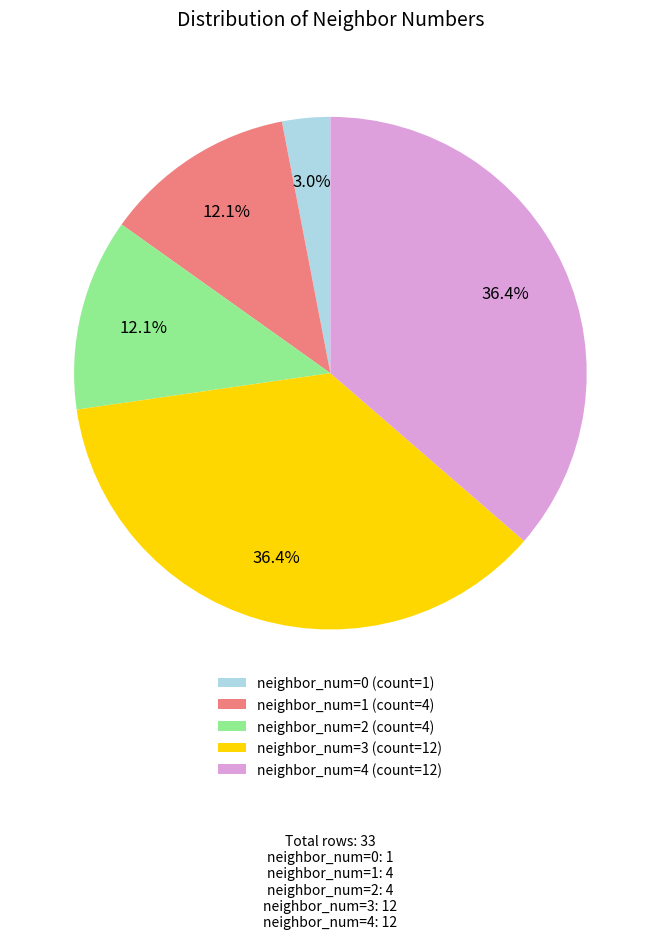

Do neighbor_num=2 (count=4) and neighbor_num=1 (count=4) together represent more than half of the pie?

No